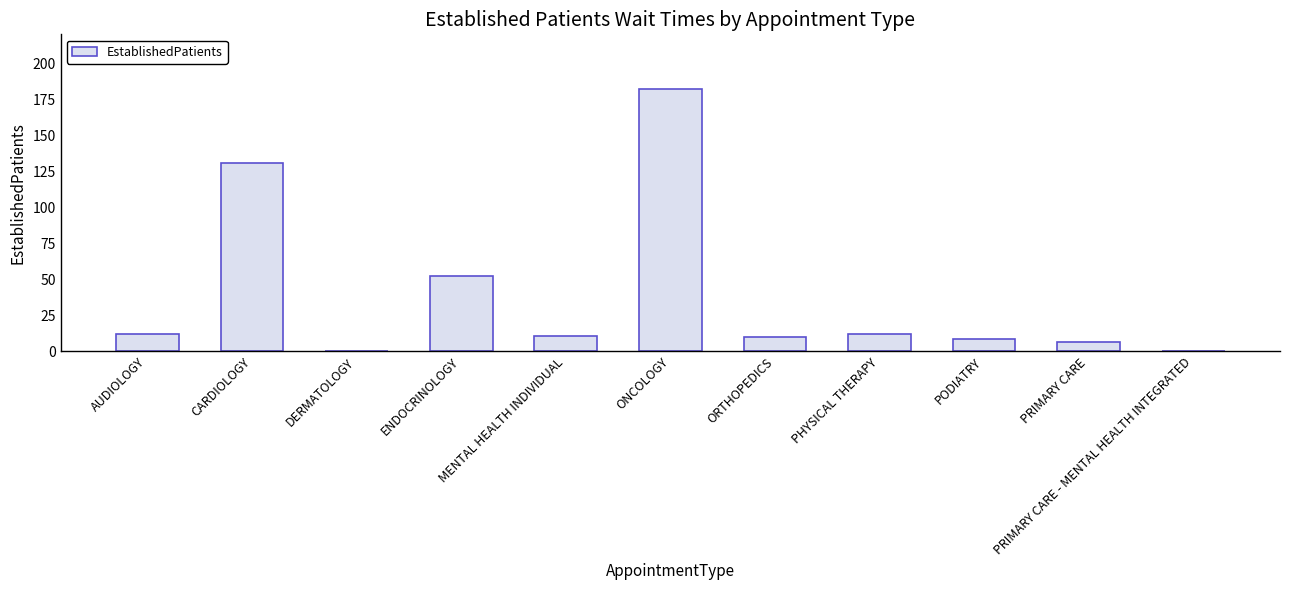

Approximately how many times larger is the value at PHYSICAL THERAPY compared to PRIMARY CARE?

1.8